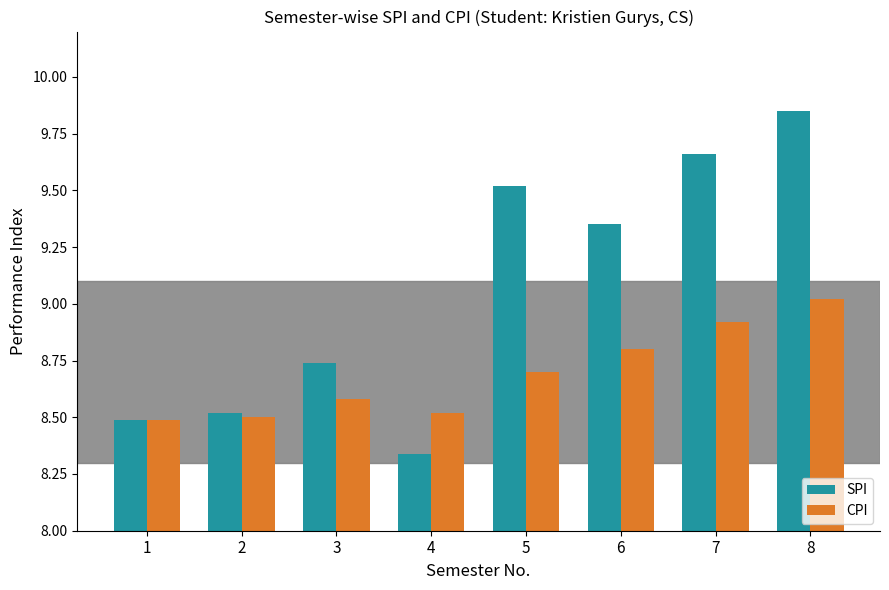

What is the average value of the SPI series?

9.1